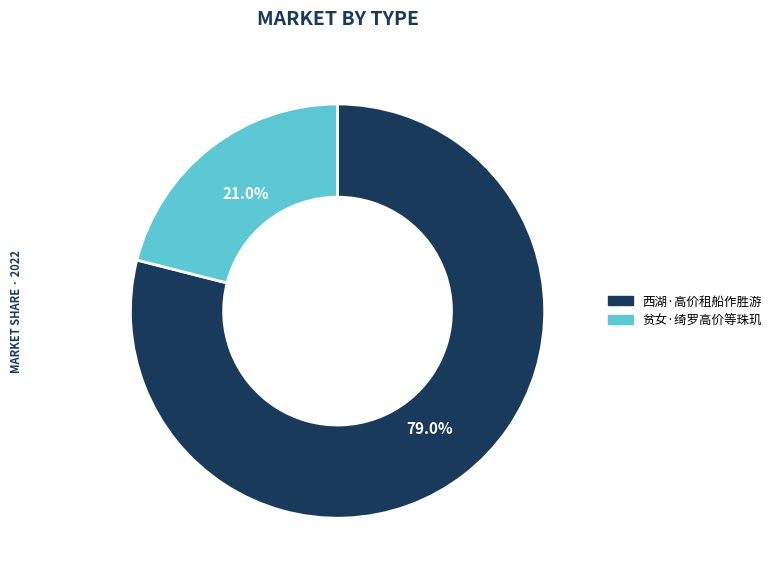

What percentage is the 贫女·绮罗高价等珠玑 slice, to the nearest percent?

21%